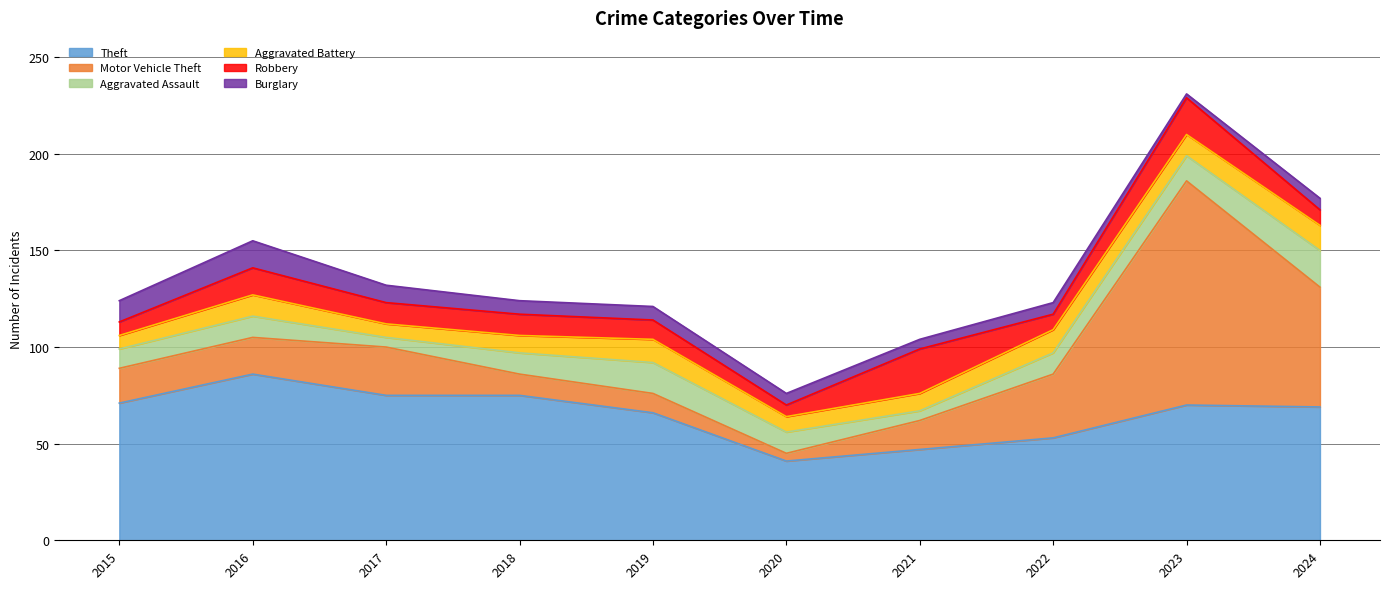

Is it true that Aggravated Battery equals 10 at 2020?

False